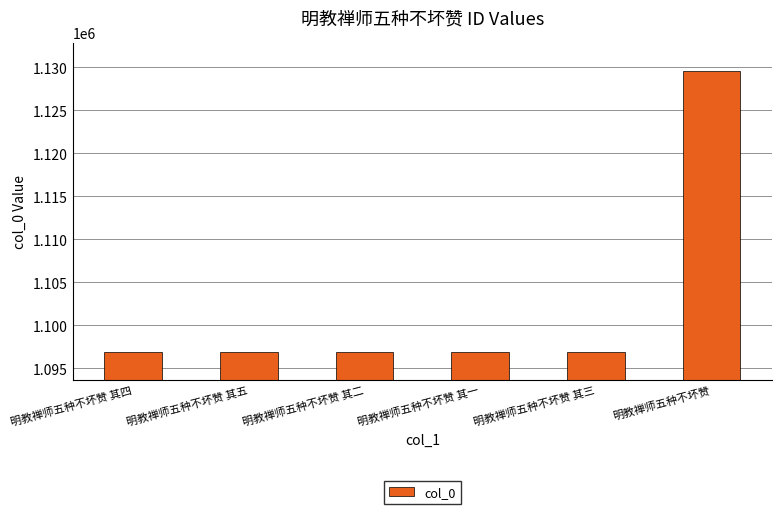

Does the chart contain any negative values?

No